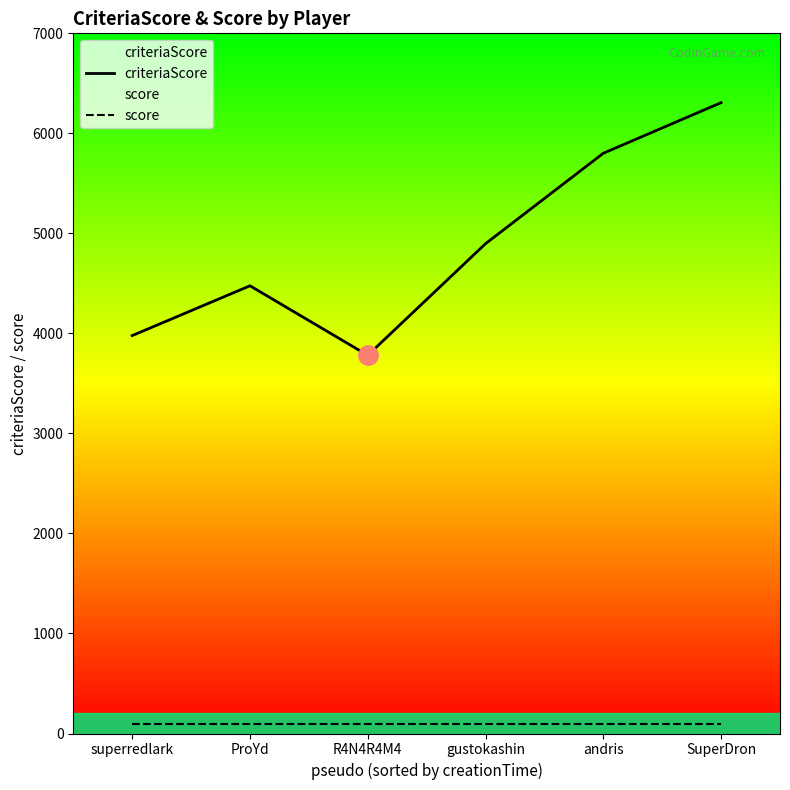

What is the lowest value of the criteriaScore series?

3781